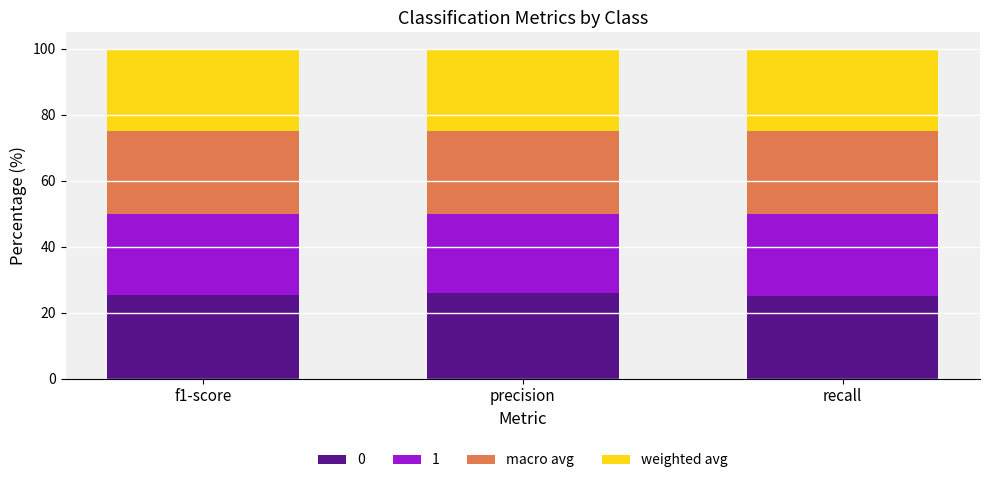

How many bars are there in total?

3